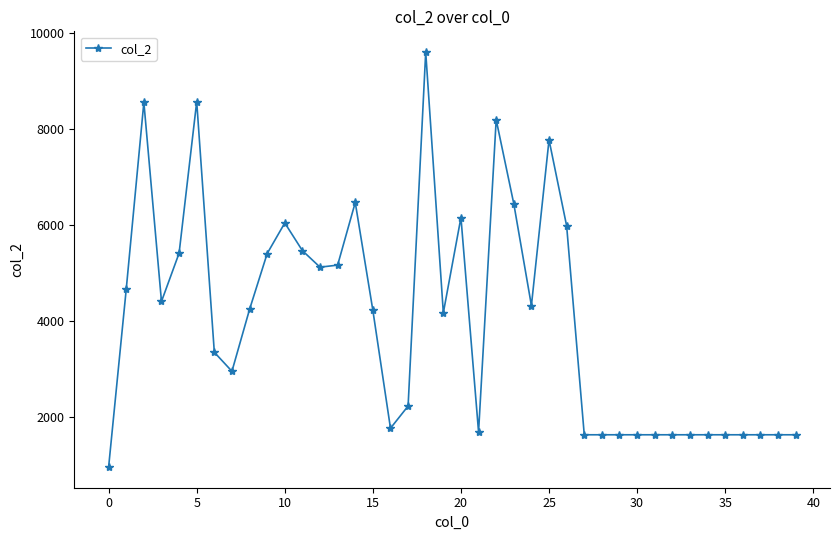

What is the sum of all values?

160453